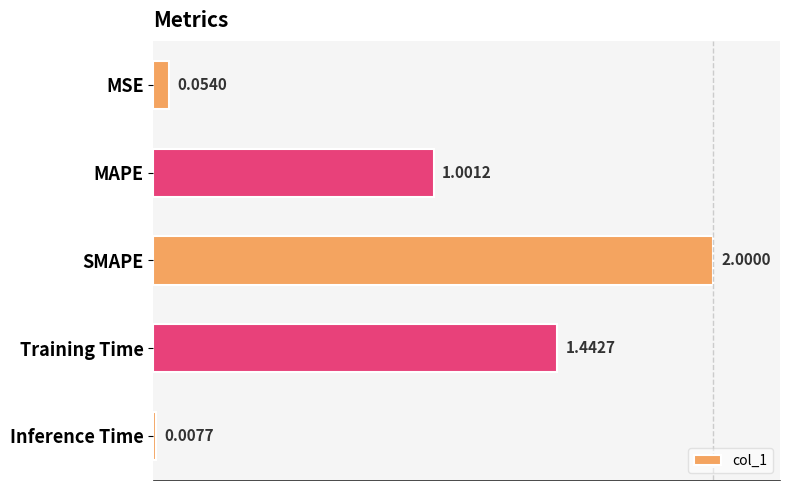

Which has a higher value, Inference Time or SMAPE?

SMAPE